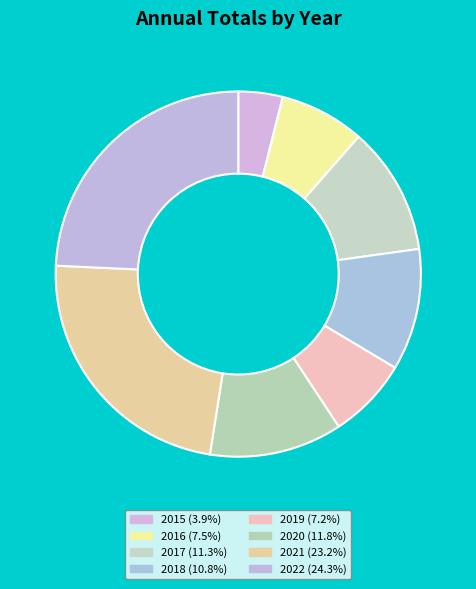

To the nearest percent, what is the average slice percentage?

12%